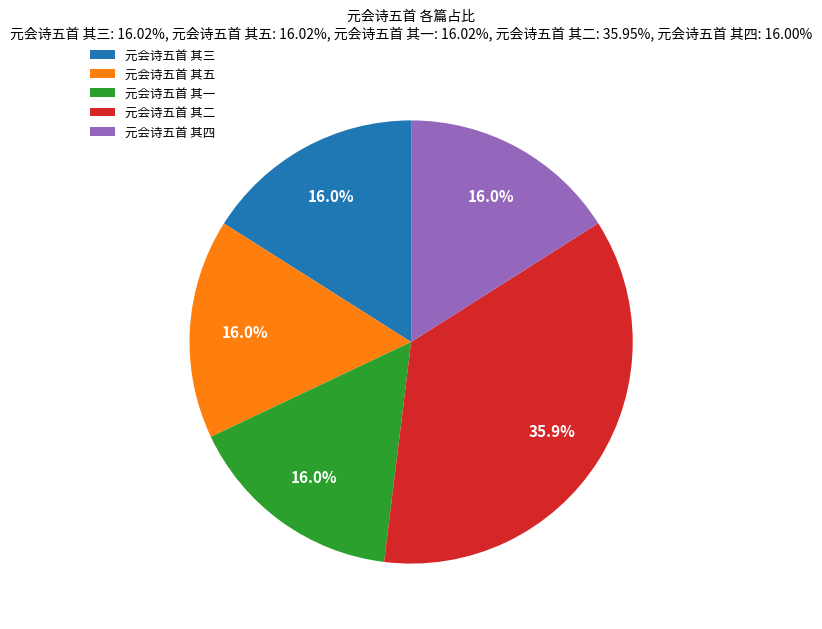

True or false: 元会诗五首 其一 accounts for 7% of the total.

False